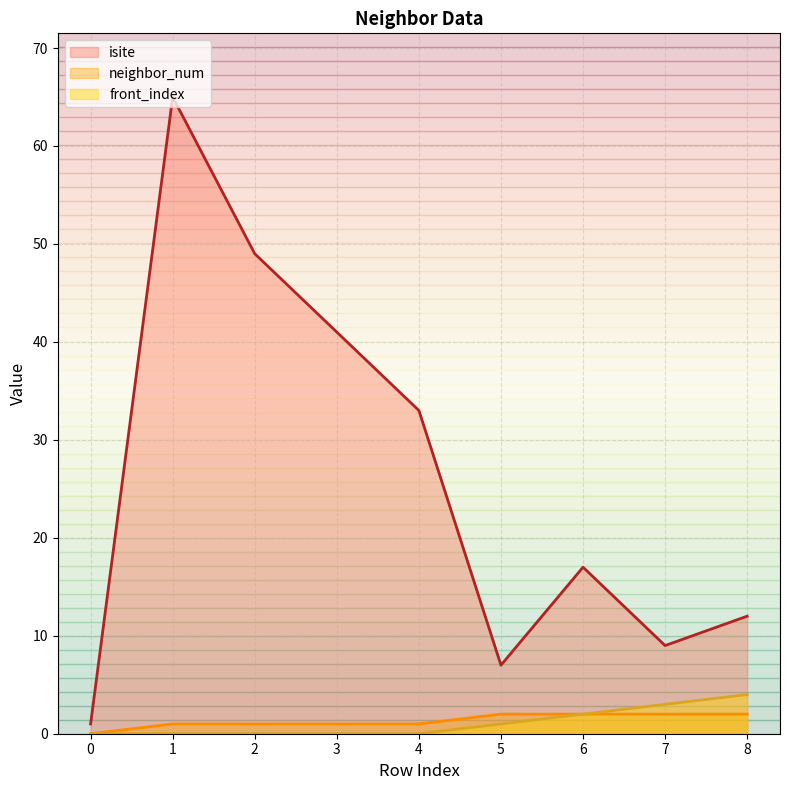

How many lines are shown in the chart?

3